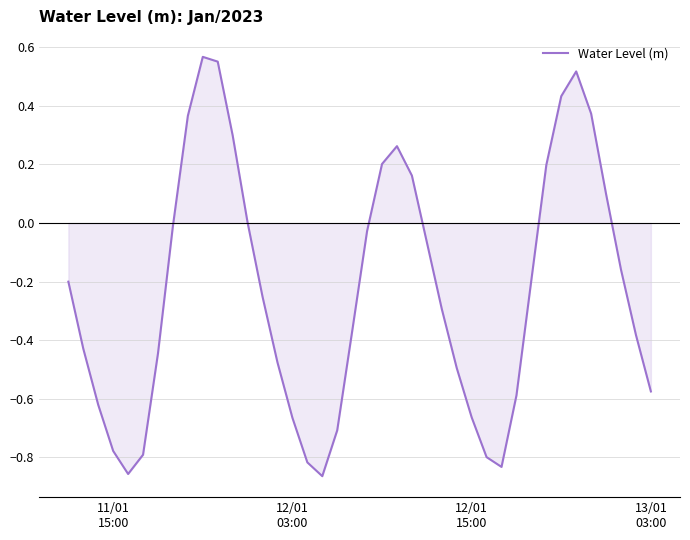

What is the difference between the maximum and minimum values?

1.4